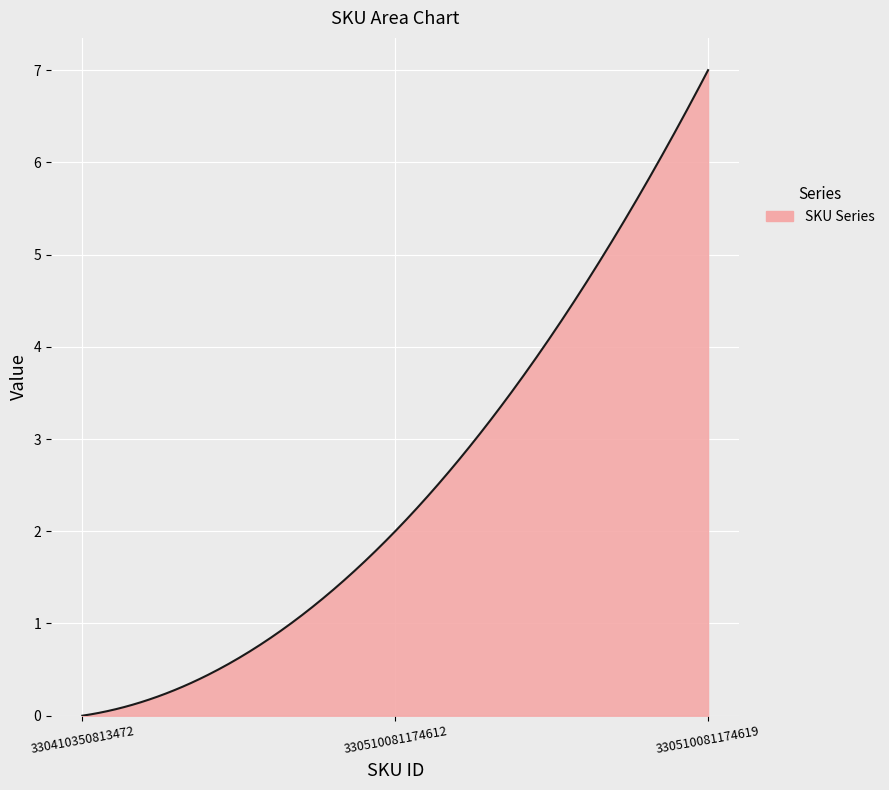

What is the sum of all values?

751.0